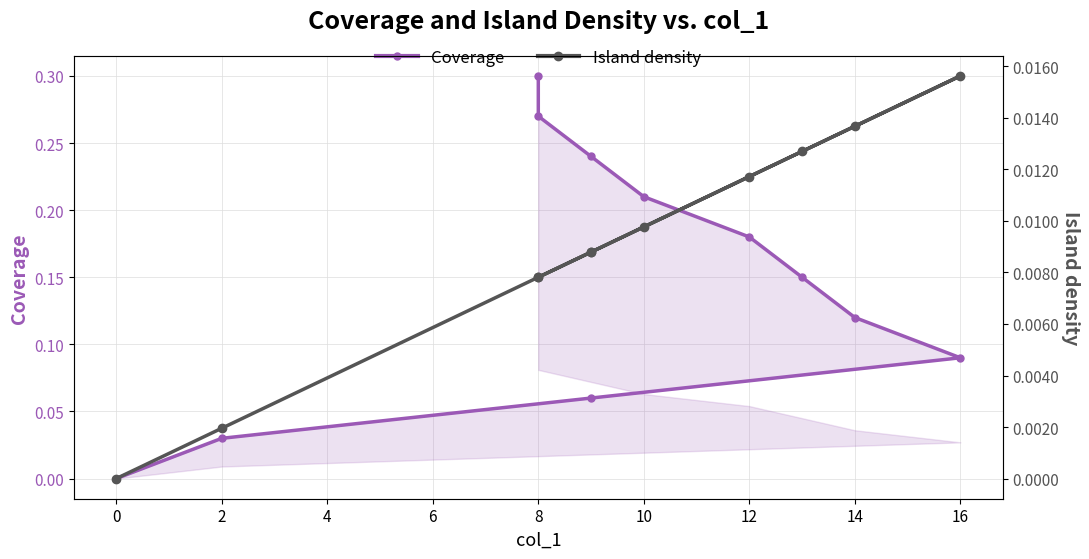

True or false: Coverage and Island density intersect in this chart.

False